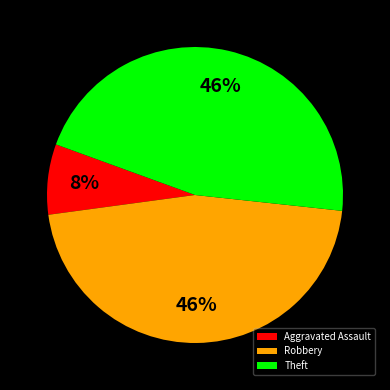

Count the number of slices in the pie.

3